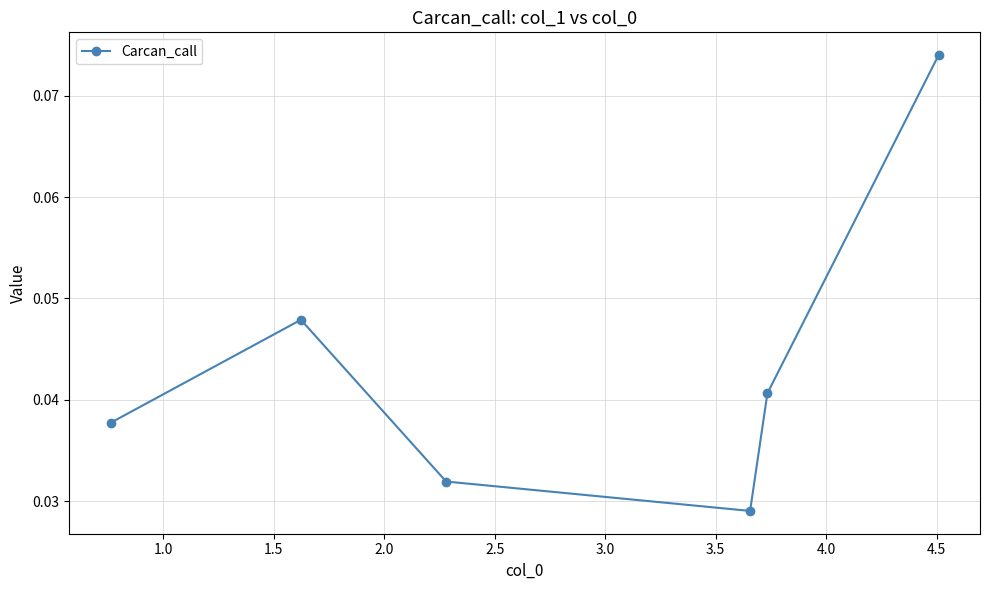

What is the sum of all values?

0.3